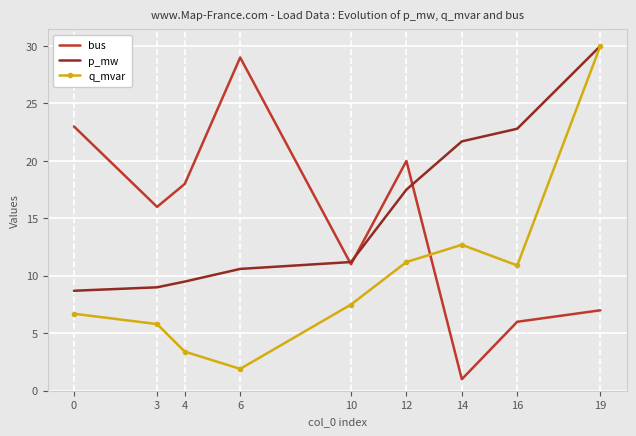

True or false: p_mw has more than 0 interior local peaks.

False